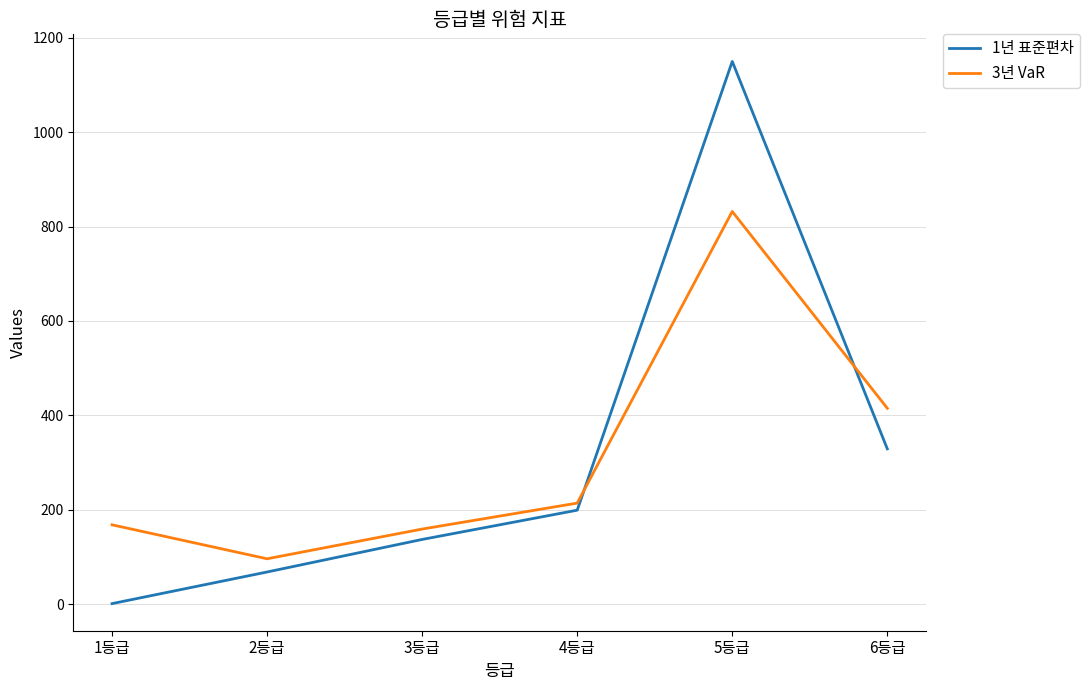

True or false: 3년 VaR and 1년 표준편차 cross at least once.

True